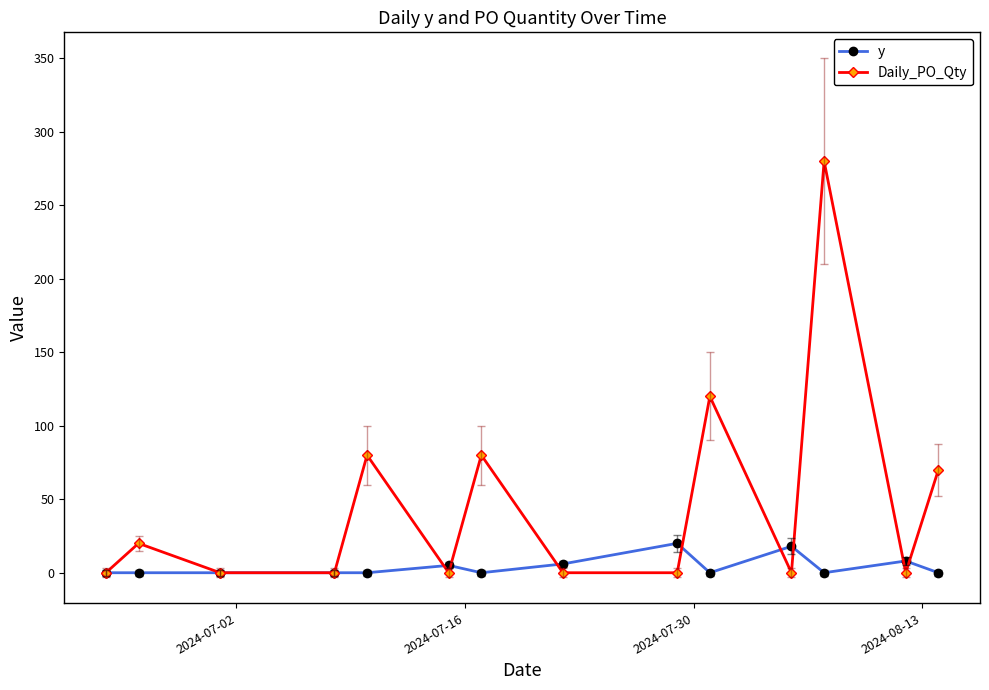

True or false: y has more than 1 interior local peaks.

True